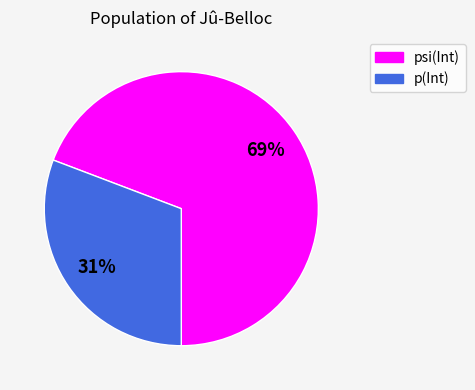

To the nearest percent, what is the difference between the p(Int) and psi(Int) slice percentages?

38%